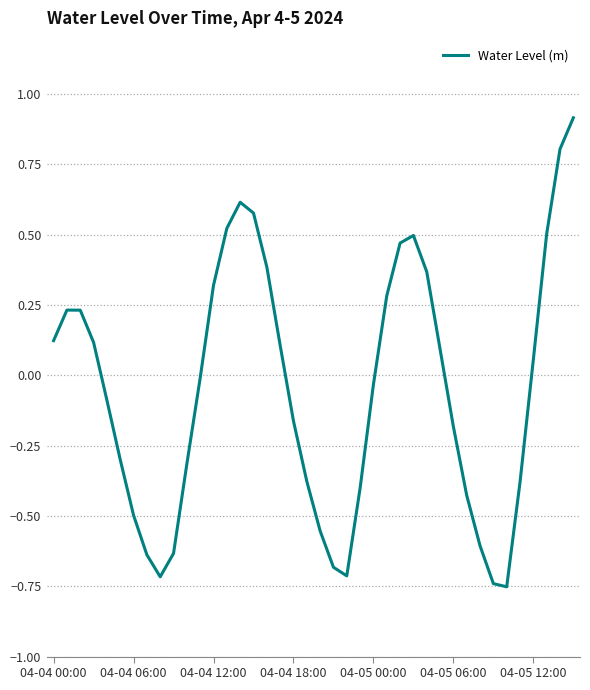

What is the maximum value shown in the chart?

0.9